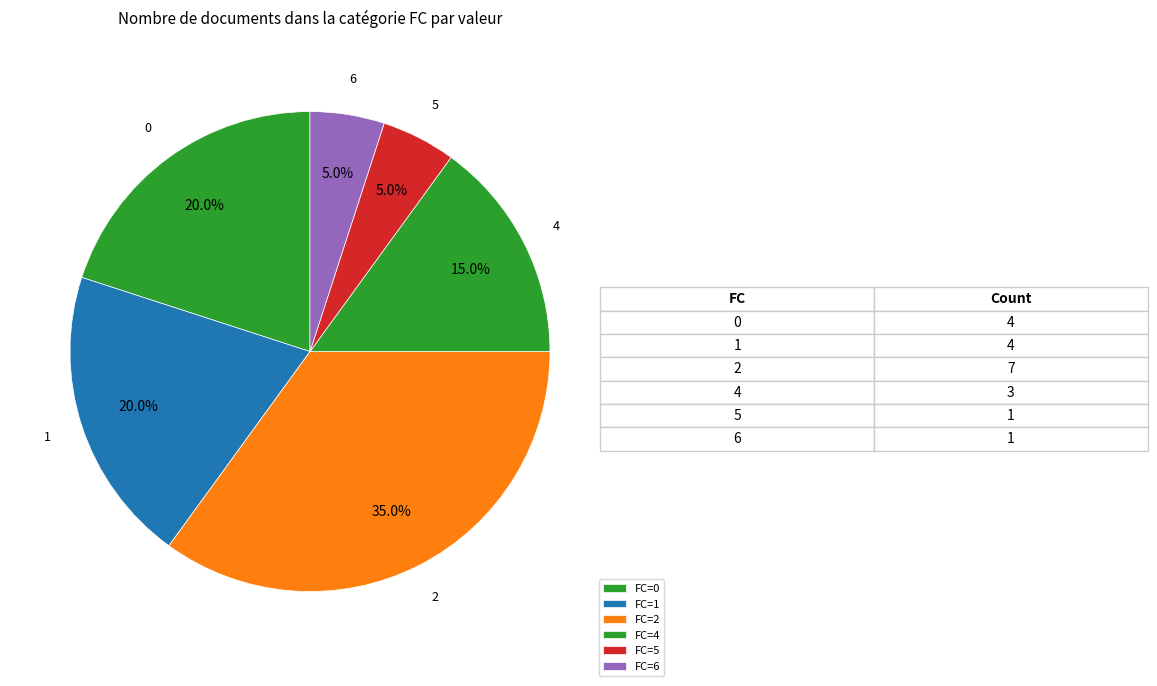

Which category has the biggest portion of the pie?

2